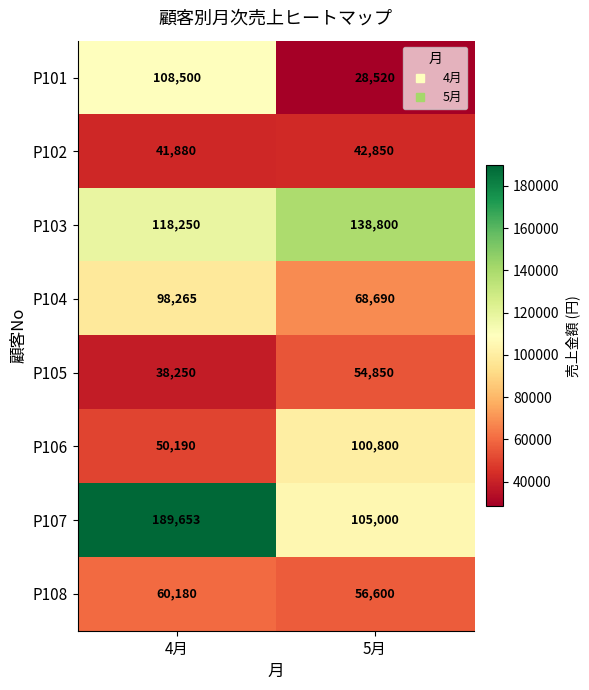

Count the number of data series in this chart.

8